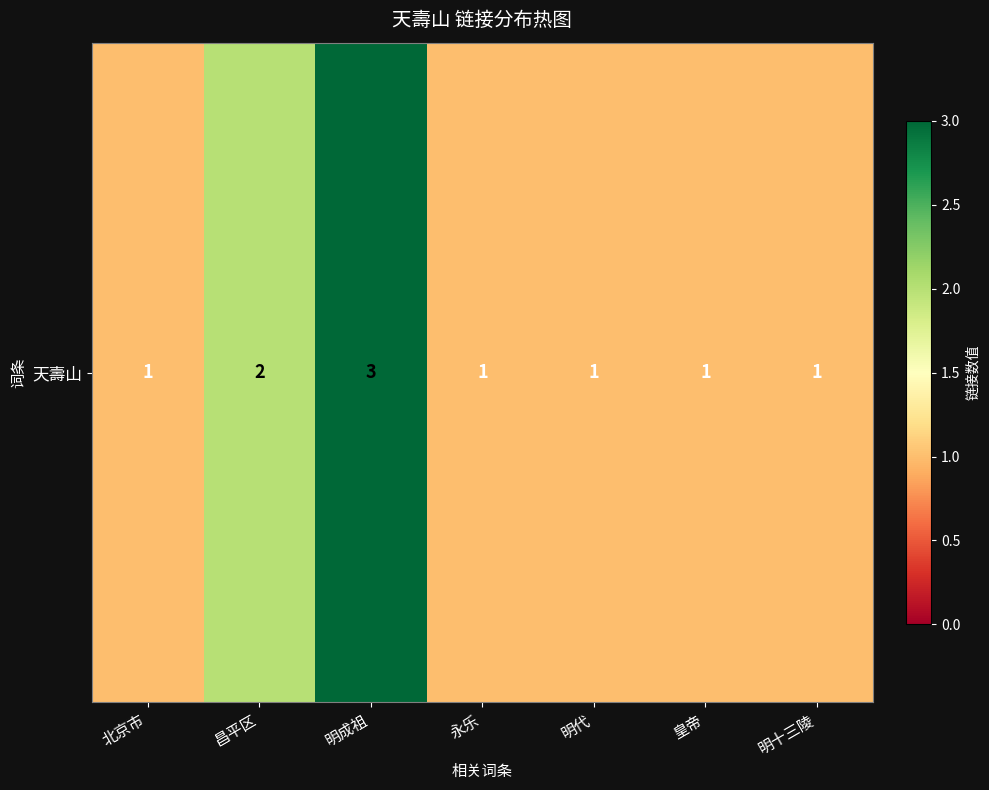

Reading left to right, what are all the values shown in this chart?

1	2	3	1	1	1	1